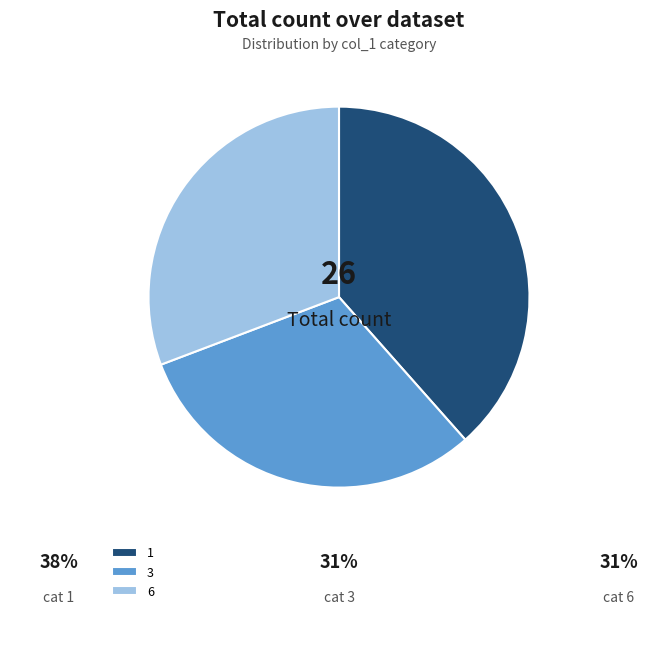

True or false: 1 accounts for 46% of the total.

False